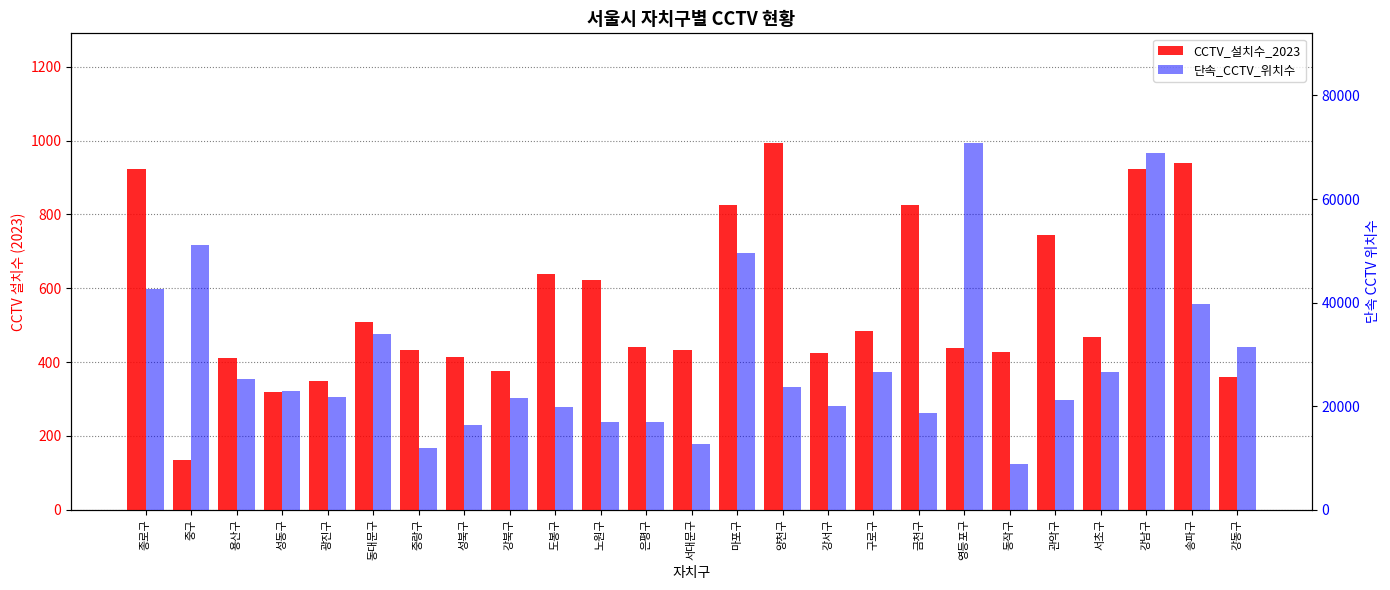

At which category is the sum across all series the highest?

영등포구